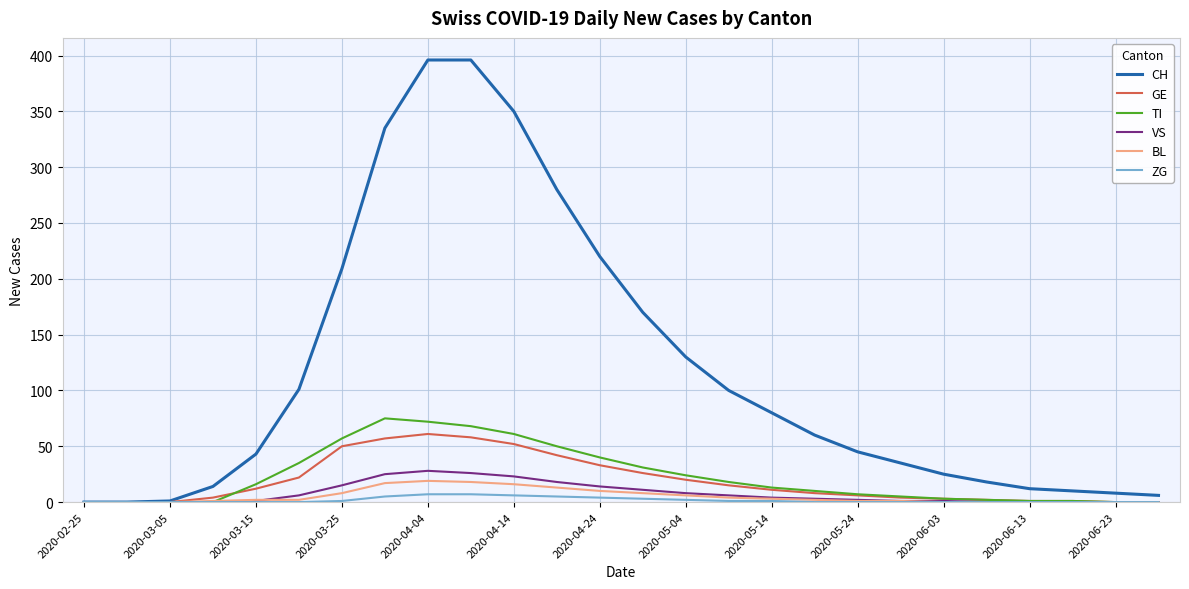

Rank the series by their maximum value, from highest to lowest.

CH, TI, GE, VS, BL, ZG